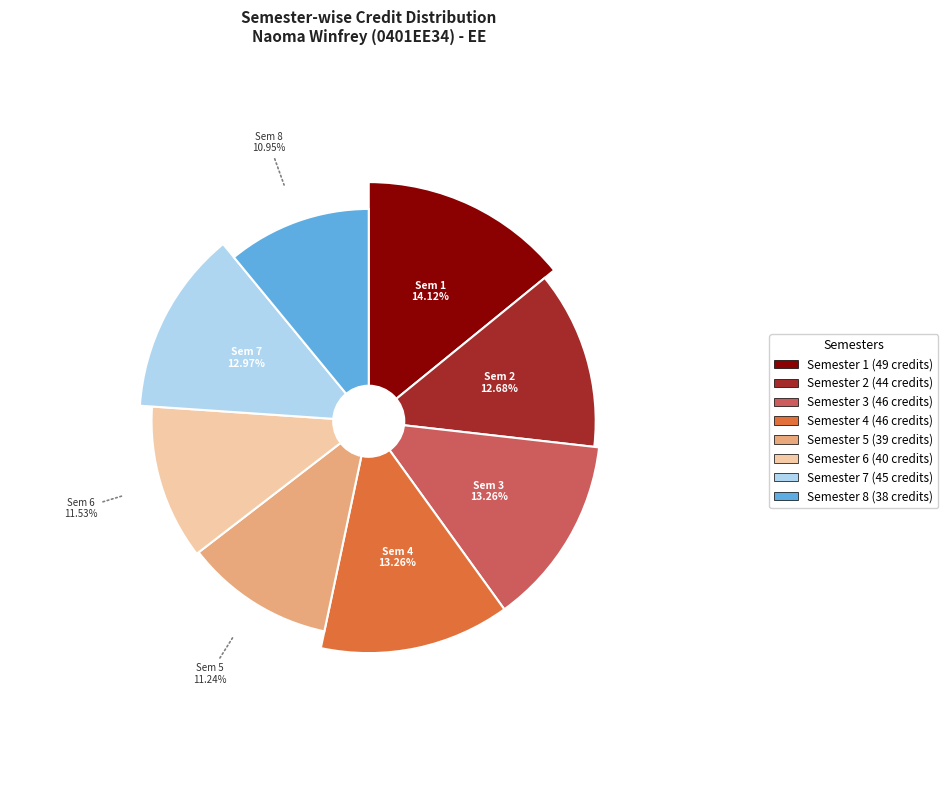

What percentage is the Semester 1 slice, to the nearest percent?

14%